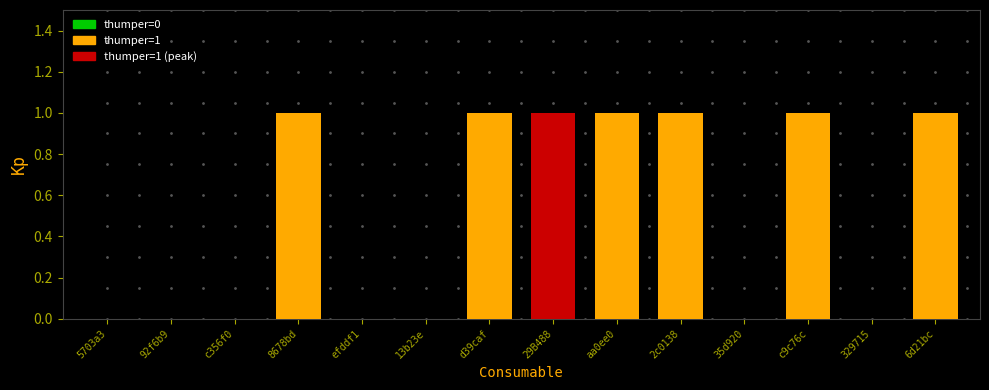

The value at 13b23e is 1. True or false?

False